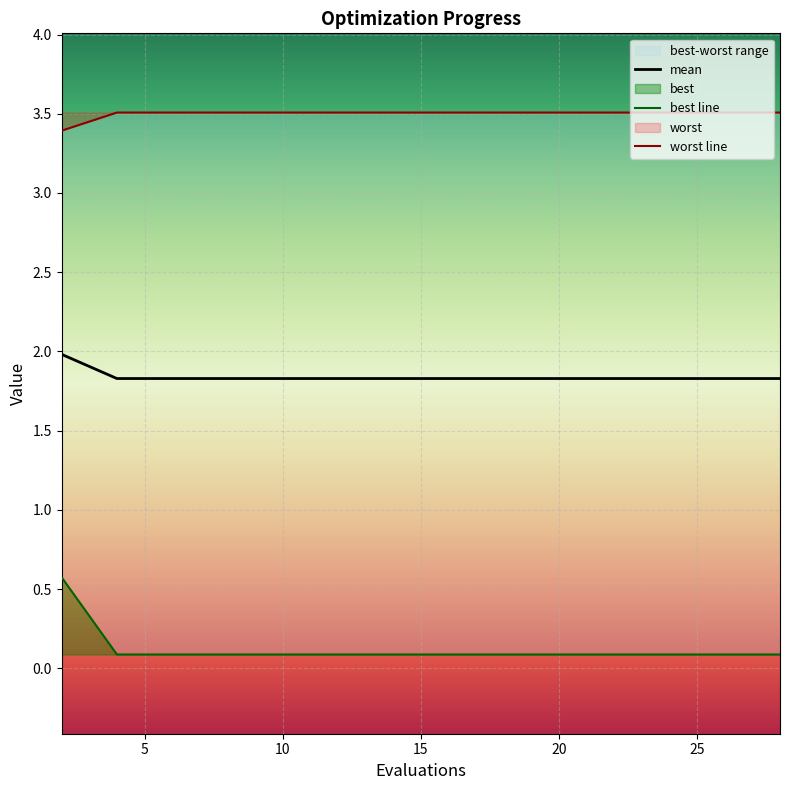

What is the value of the best point at the 13th from the left?

0.1